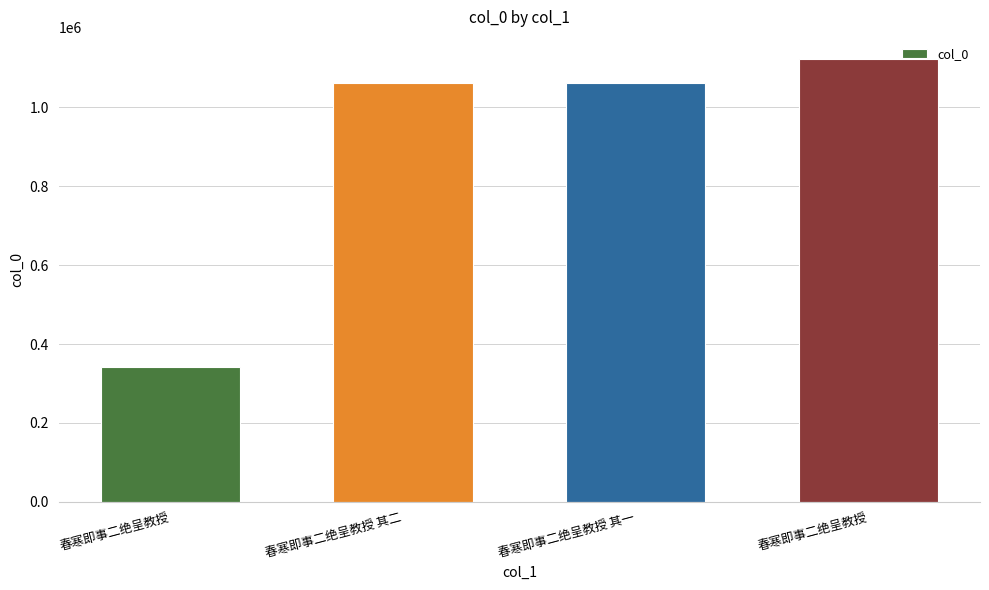

Does the chart contain any negative values?

No